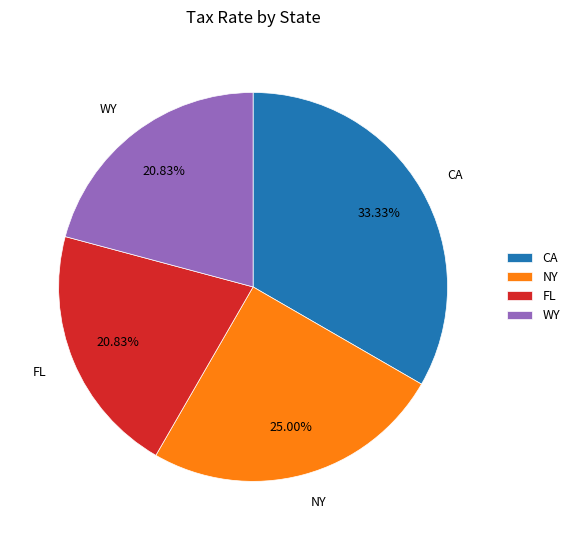

Is NY the majority of the pie?

No